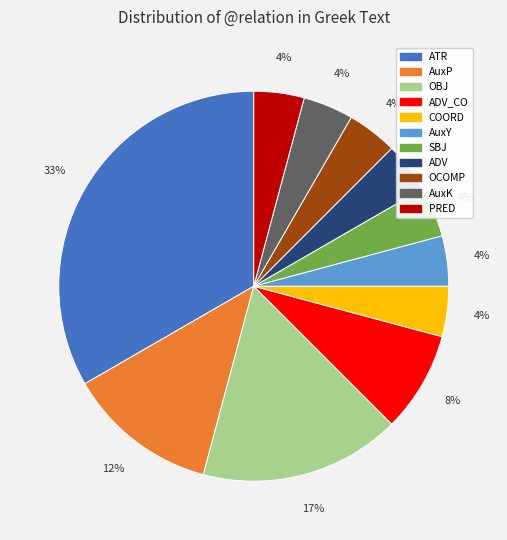

Does ADV_CO account for over 50% of the chart?

No